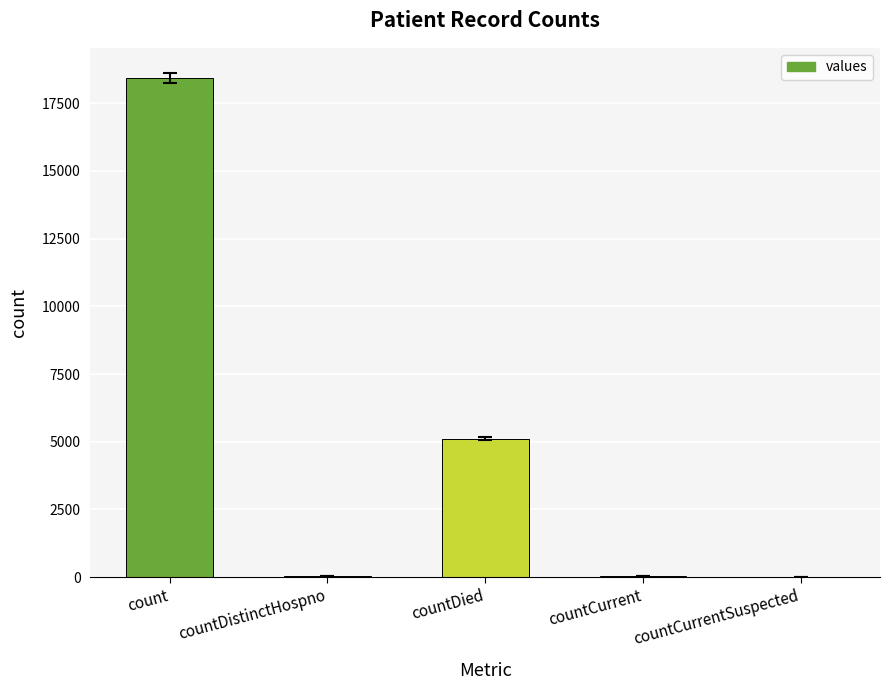

What is the sum of all values?

23603